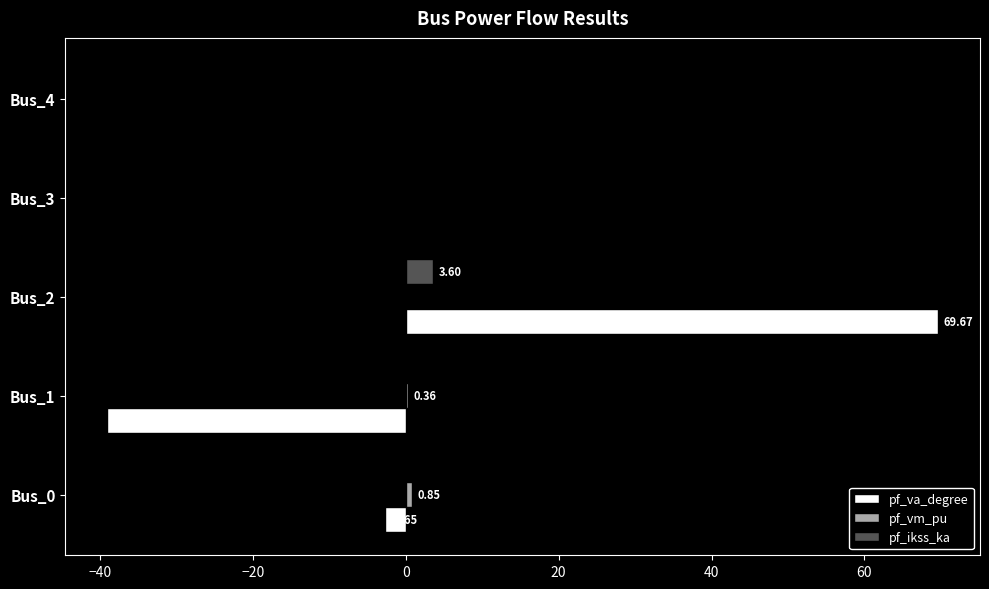

Which series changed the most between Bus_1 and Bus_3?

pf_va_degree